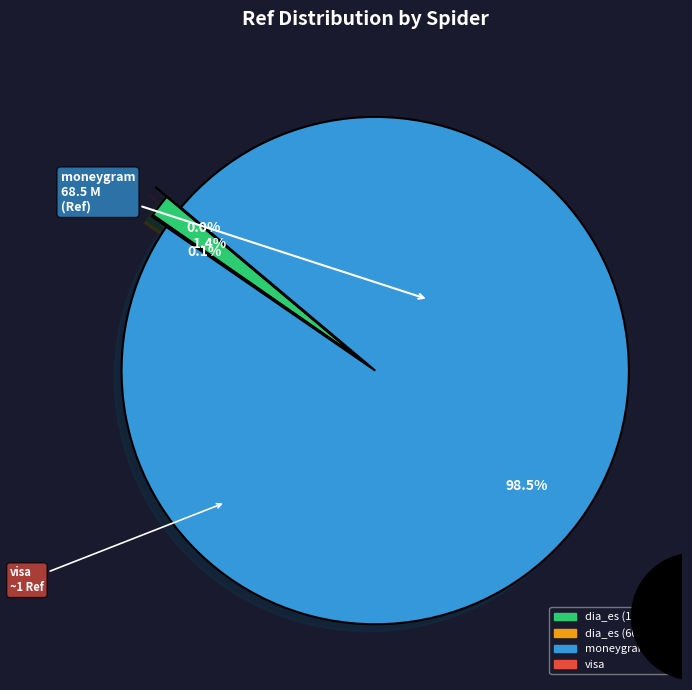

To the nearest percent, what is the difference between the largest and smallest slice percentages?

98%